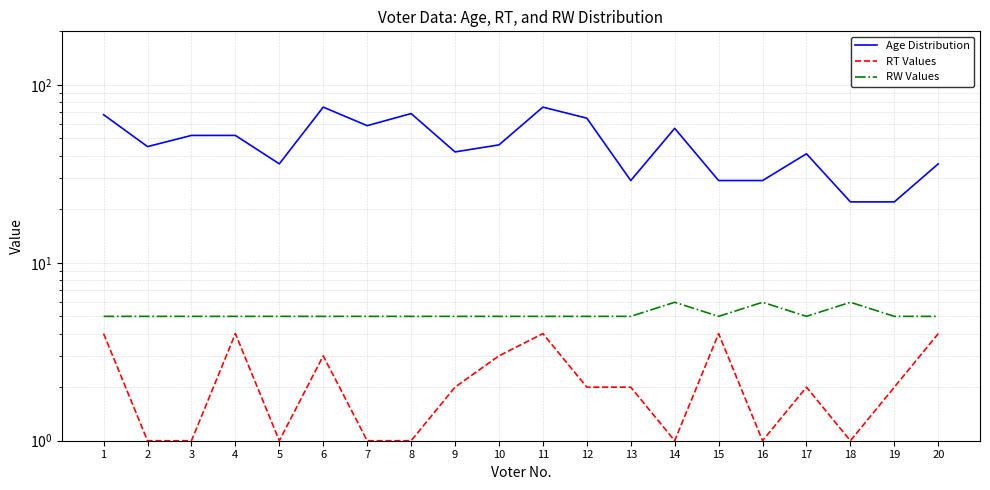

The RW Values series shows 6 at 16. True or false?

True